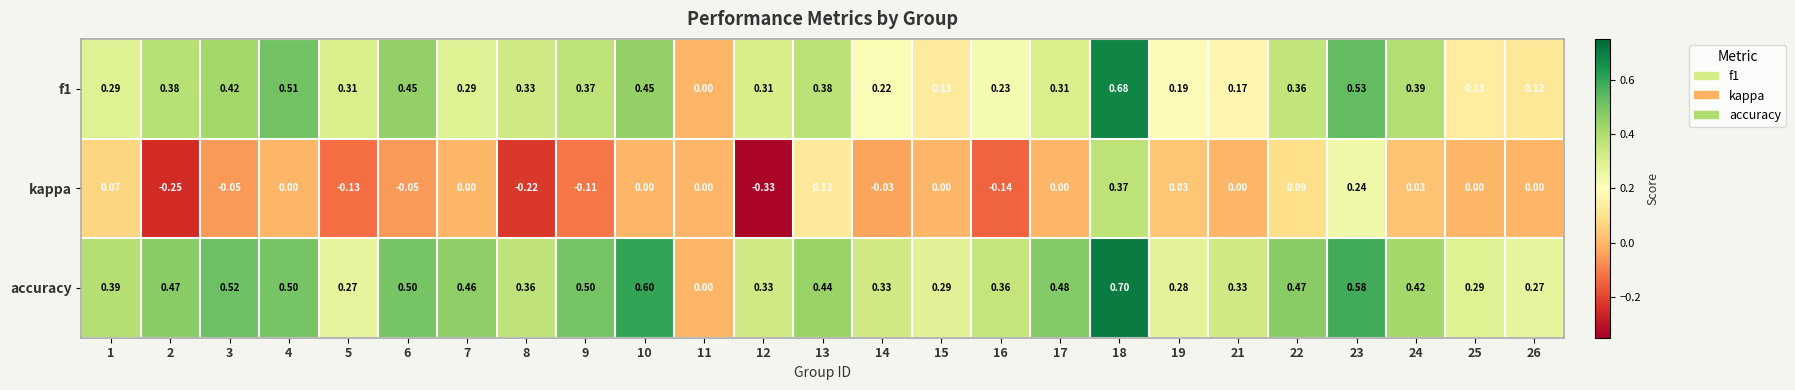

Between 2 and 7, which series saw the biggest shift?

kappa